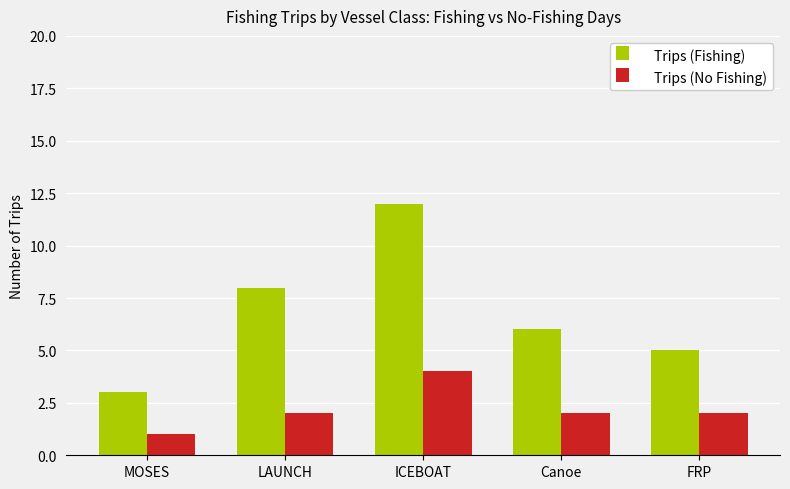

What is the lowest value of the Trips (Fishing) series?

3